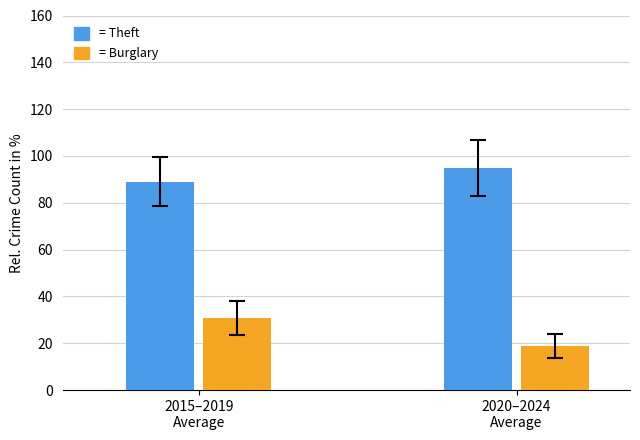

How many bars are there in each group?

2